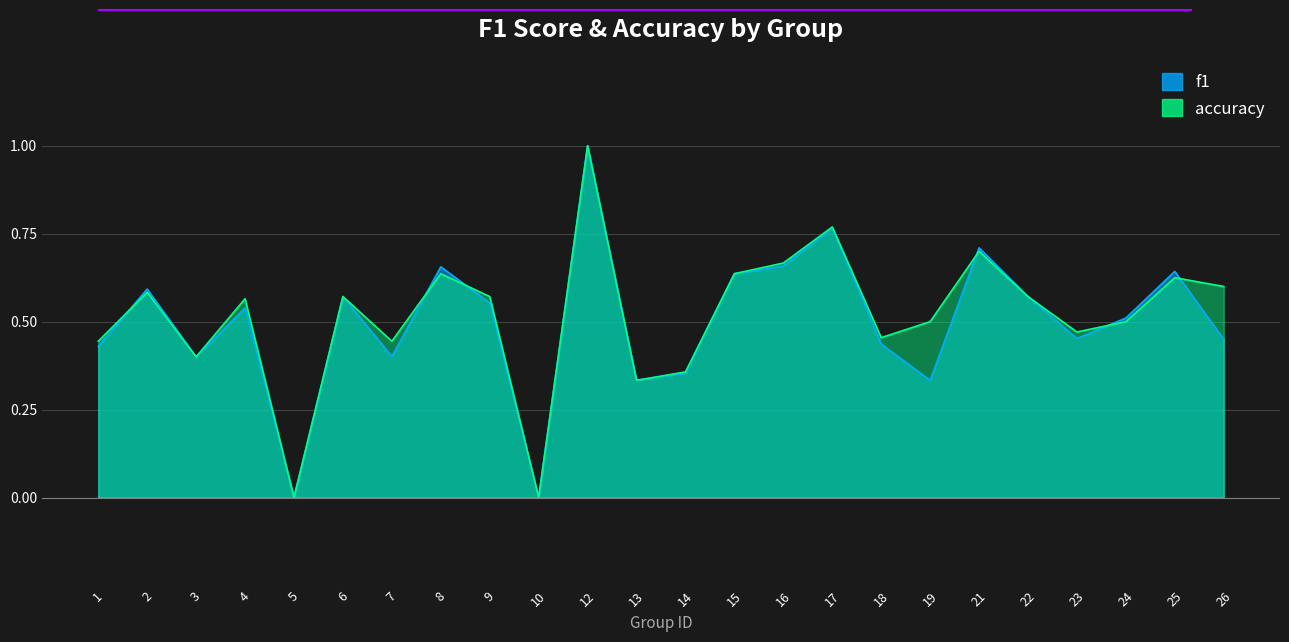

Which category has the lowest value across all series?

5